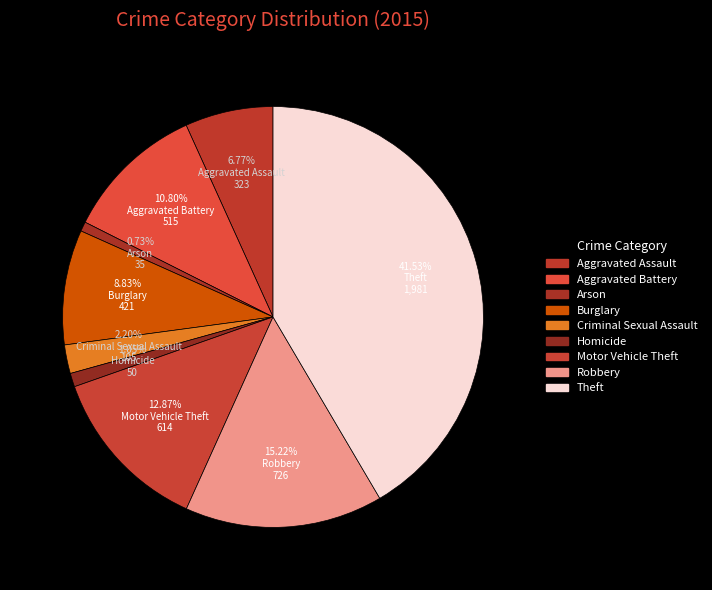

Does Theft account for over 50% of the chart?

No